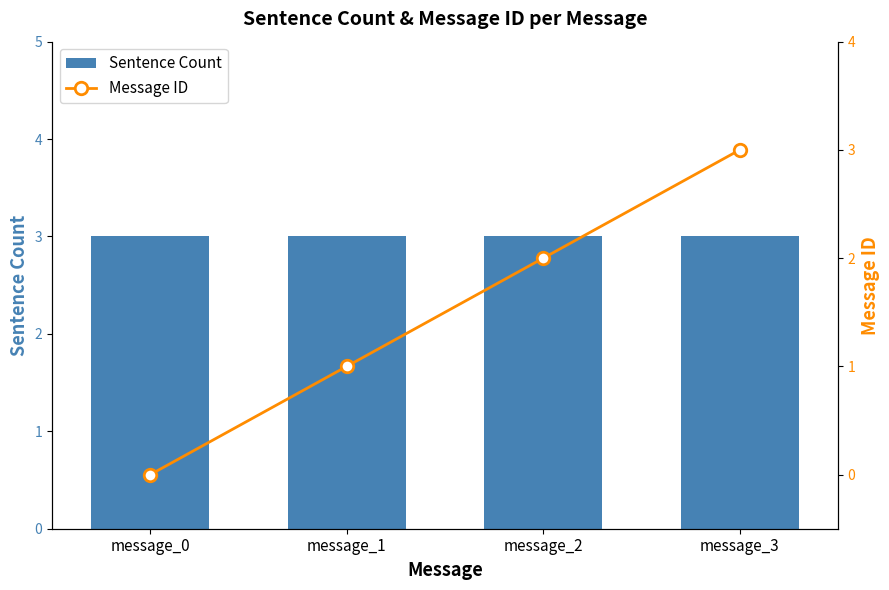

Between message_1 and message_2, which series saw the biggest shift?

Message ID